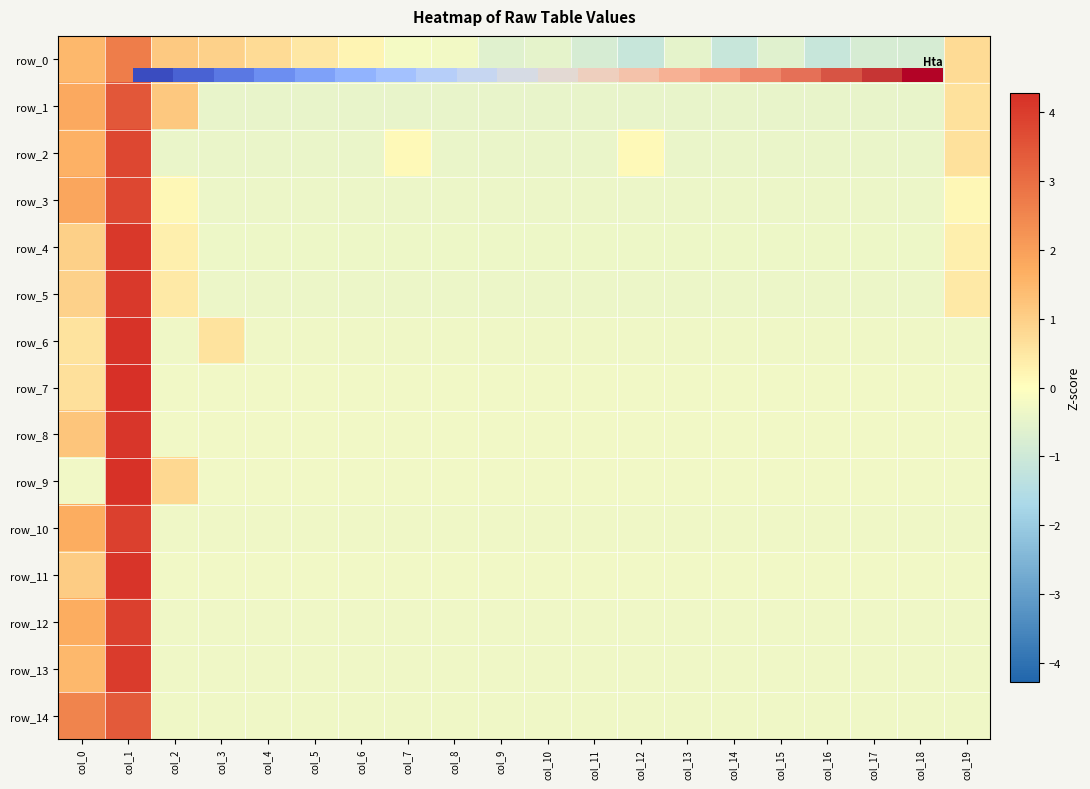

The value of row_3 at col_2 is 0.1. True or false?

False